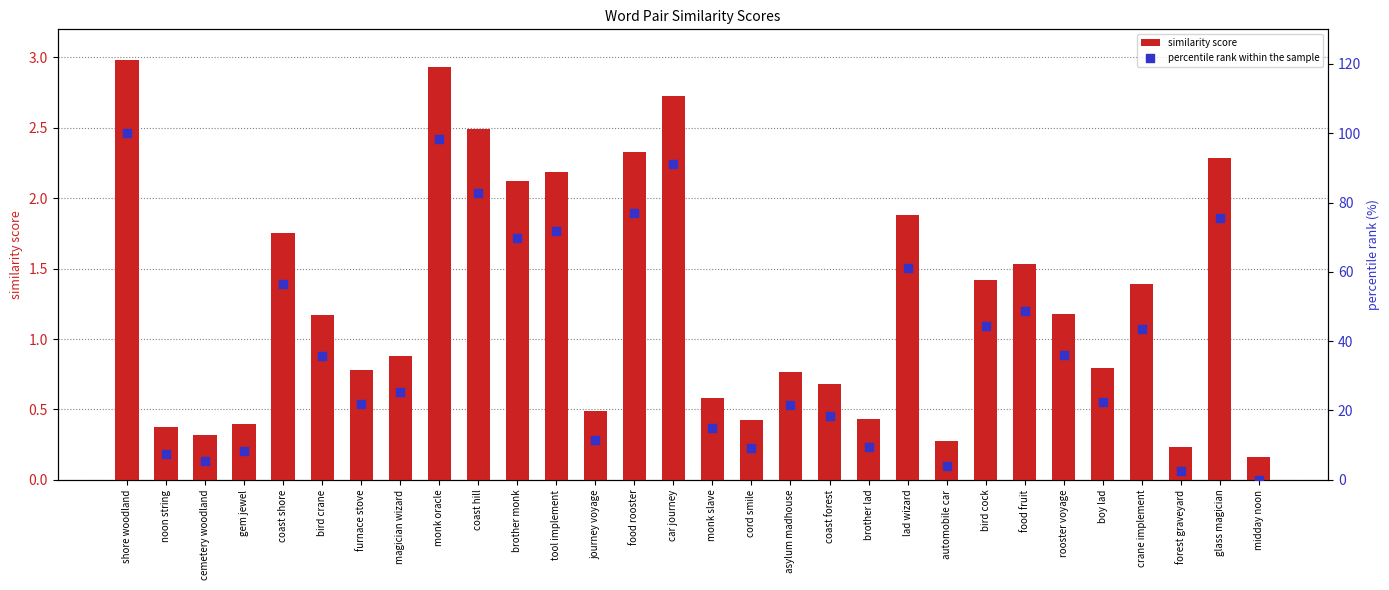

What are all the series names shown in the legend?

similarity score, percentile rank within the sample